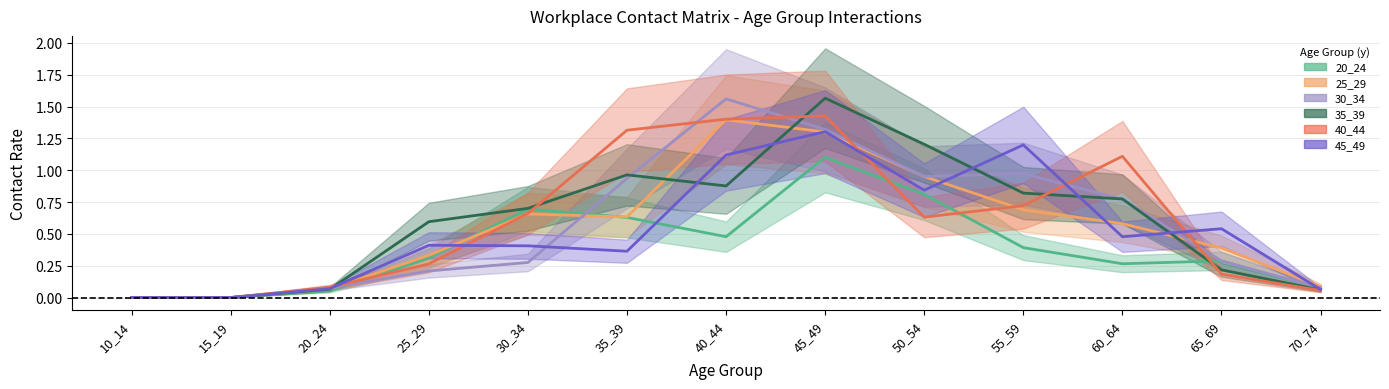

How many times do 45_49 and 20_24 cross each other?

3